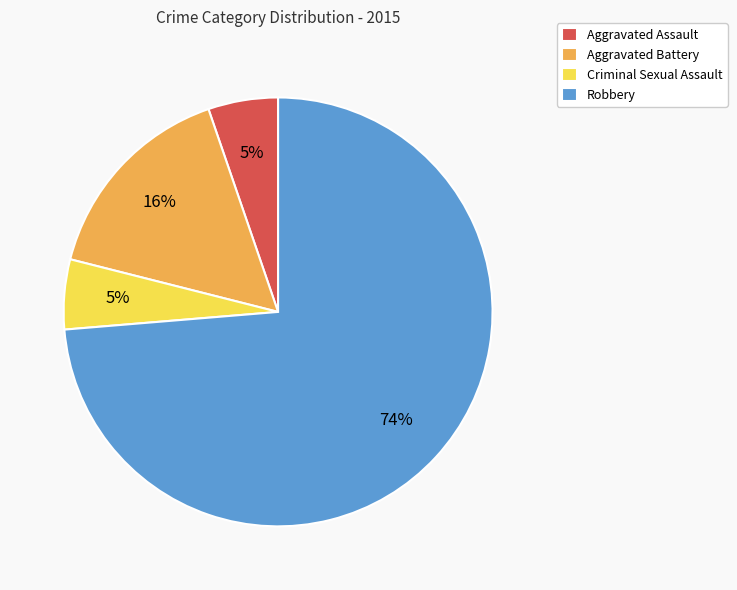

To the nearest percent, what is the average slice percentage?

25%